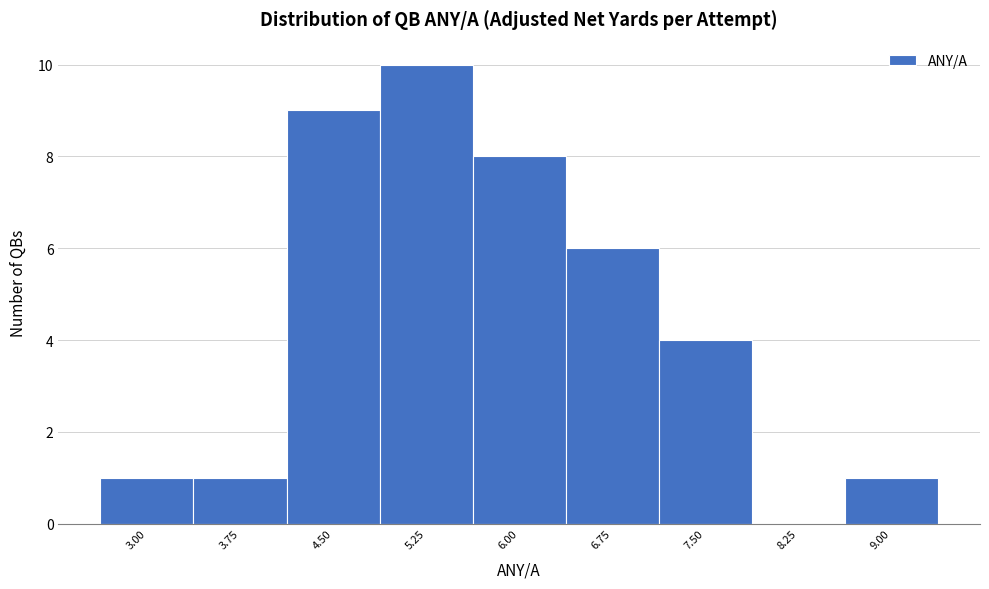

Reading left to right, what are all the values shown in this chart?

3.00=1	3.75=1	4.50=9	5.25=10	6.00=8	6.75=6	7.50=4	8.25=0	9.00=1